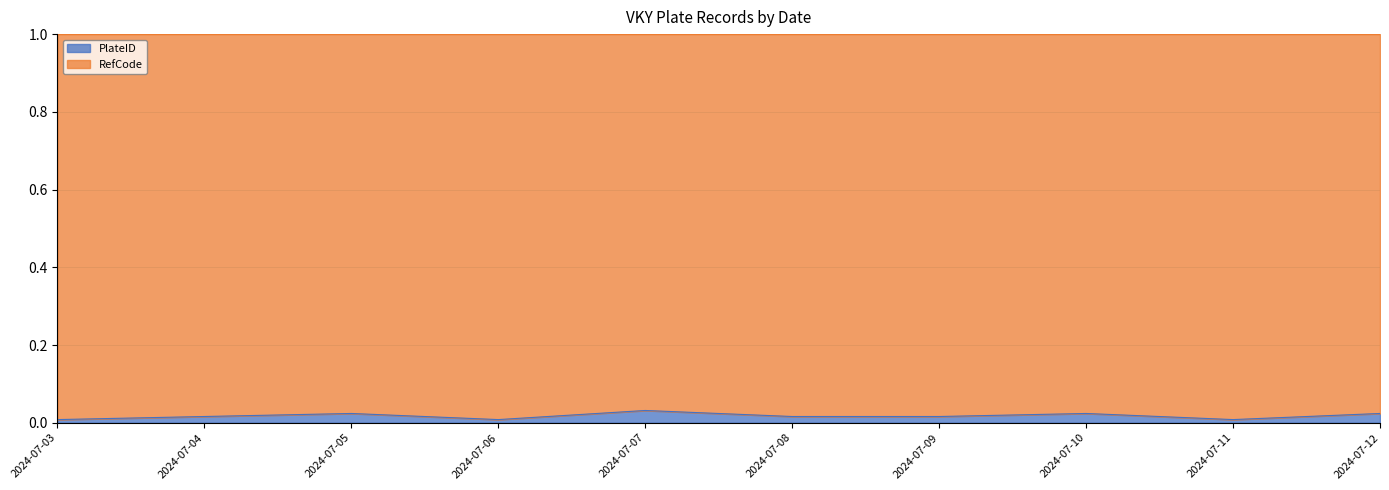

Rank the categories by value from highest to lowest.

2024-07-07, 2024-07-05, 2024-07-10, 2024-07-12, 2024-07-04, 2024-07-08, 2024-07-09, 2024-07-03, 2024-07-06, 2024-07-11